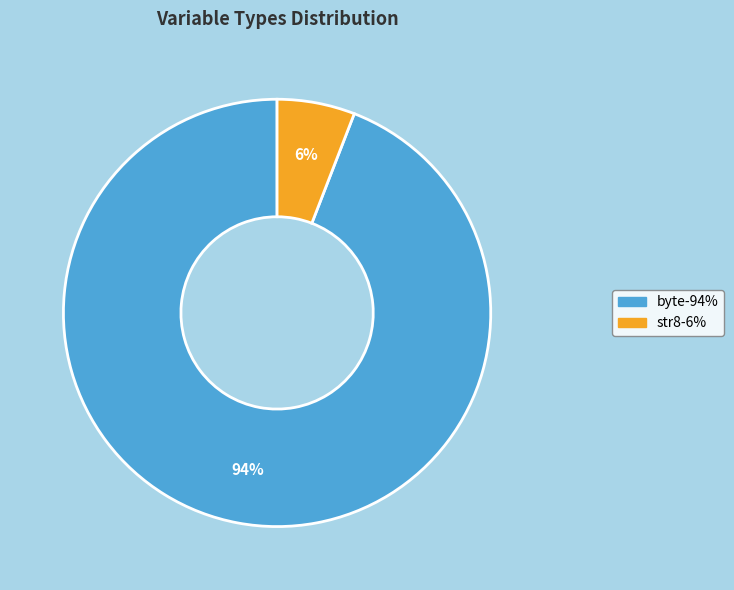

To the nearest percent, what percentage of the pie is str8?

6%